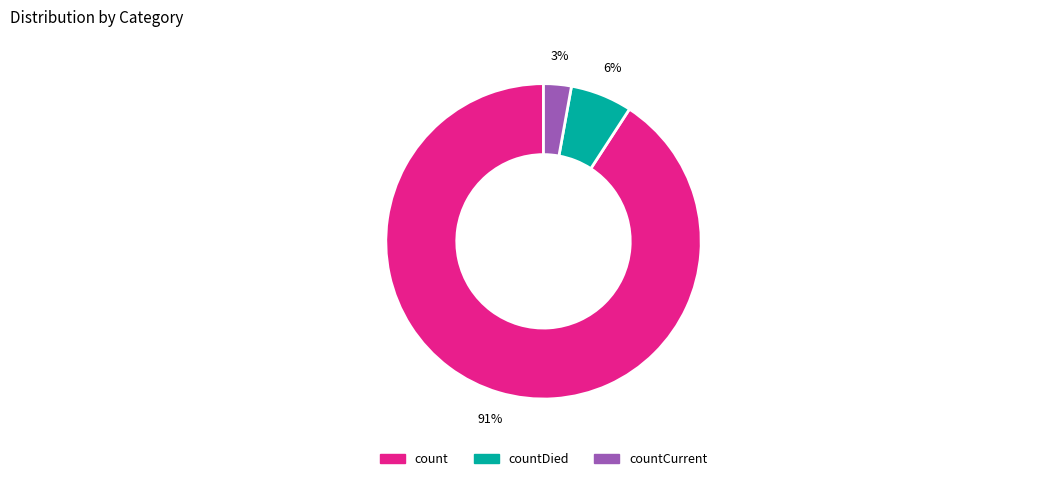

To the nearest percent, what is the difference between the largest and smallest slice percentages?

88%